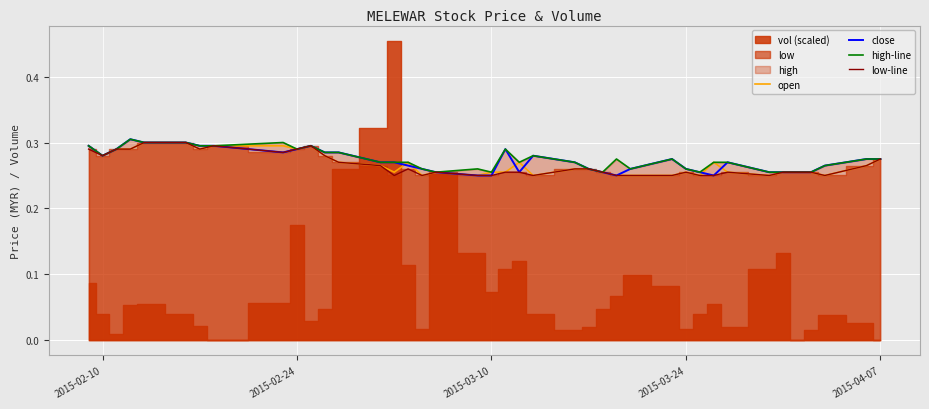

Is it true that open equals 0.1 at 2015-03-10?

False